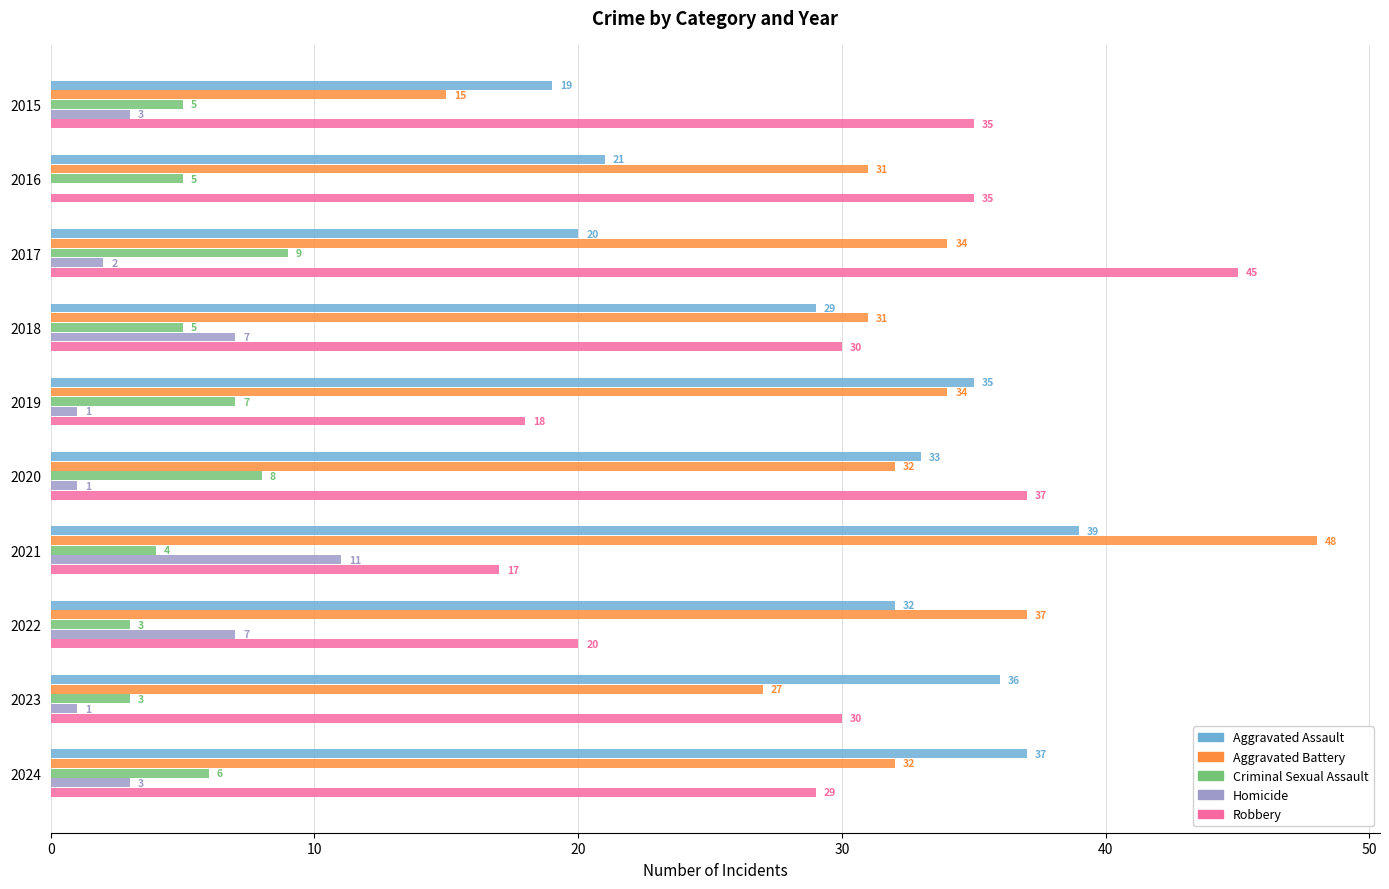

Which series has the widest spread of values?

Aggravated Battery